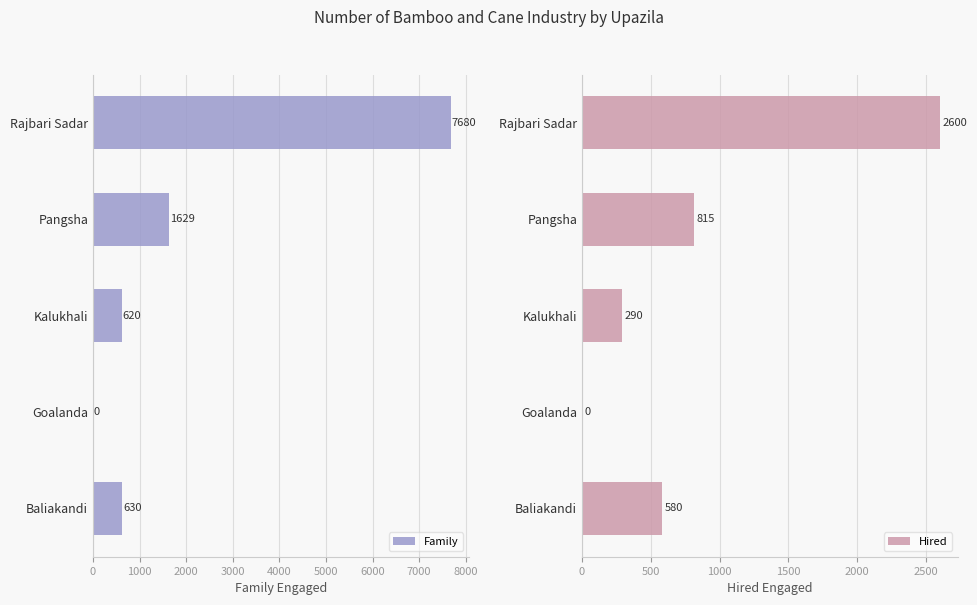

What is the sum of all Hired values?

4285